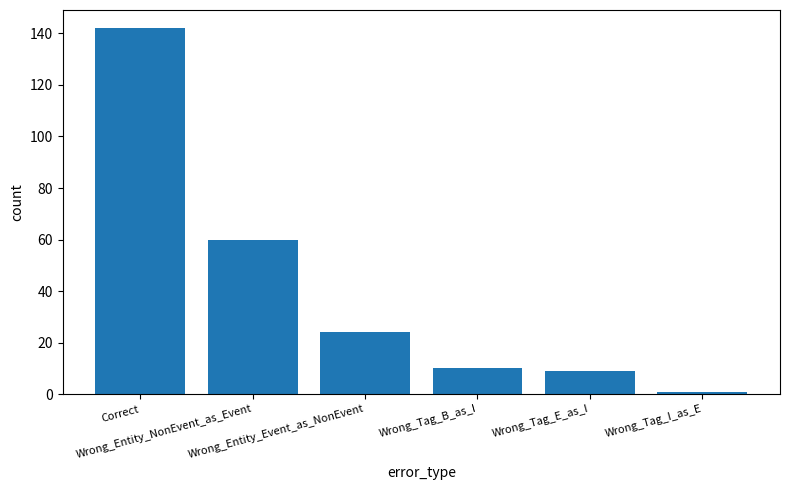

What is the difference between the maximum and minimum values?

141